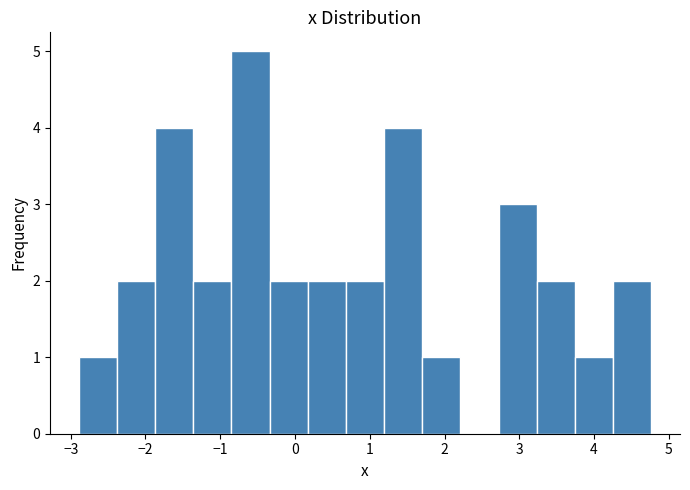

What is the height of the bar covering 1.7 to 2.2 on the x-axis? Neither the bar edges nor the heights are printed on the chart, so give them approximately, as read against the axes.

1